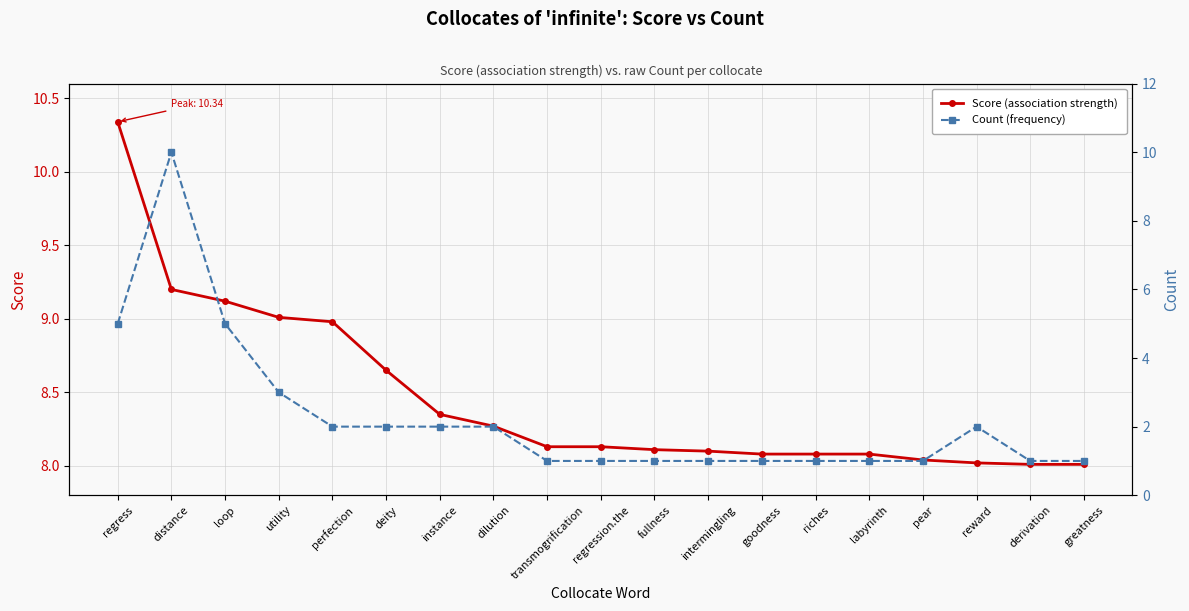

At instance, list the series in order from largest to smallest.

Score (association strength), Count (frequency)